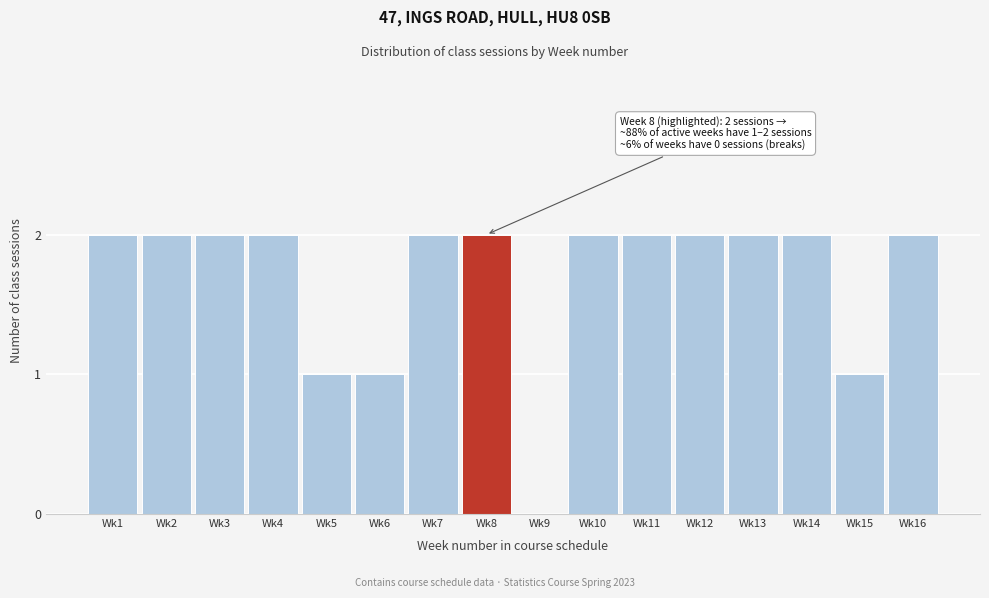

Reading left to right, extract all data points from this chart.

Wk1=2	Wk2=2	Wk3=2	Wk4=2	Wk5=1	Wk6=1	Wk7=2	Wk8=2	Wk9=0	Wk10=2	Wk11=2	Wk12=2	Wk13=2	Wk14=2	Wk15=1	Wk16=2